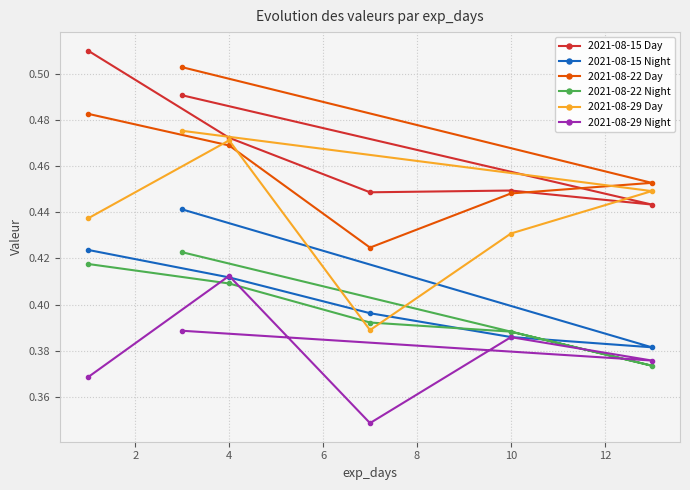

How many categories are shown in the chart?

6